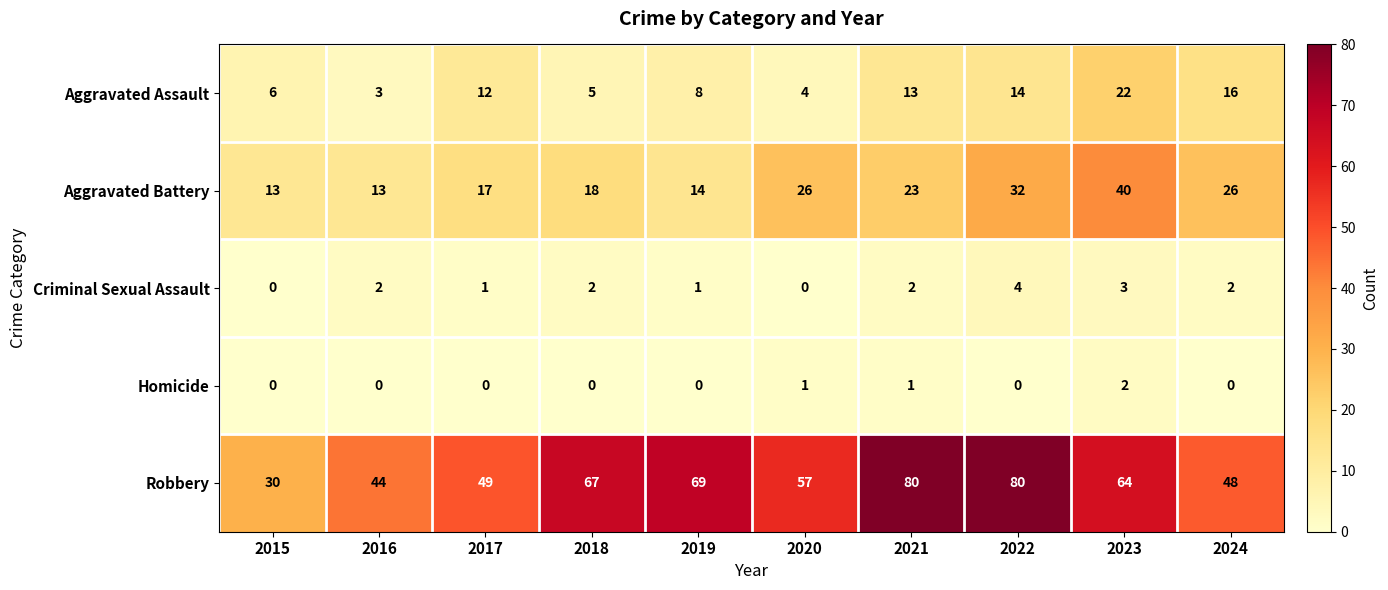

The Criminal Sexual Assault series shows 0 at 2020. True or false?

True